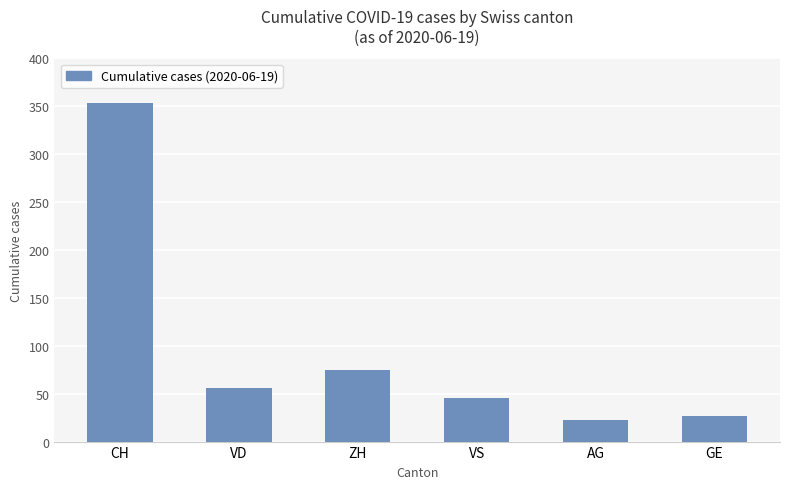

How many bars are there in total?

6